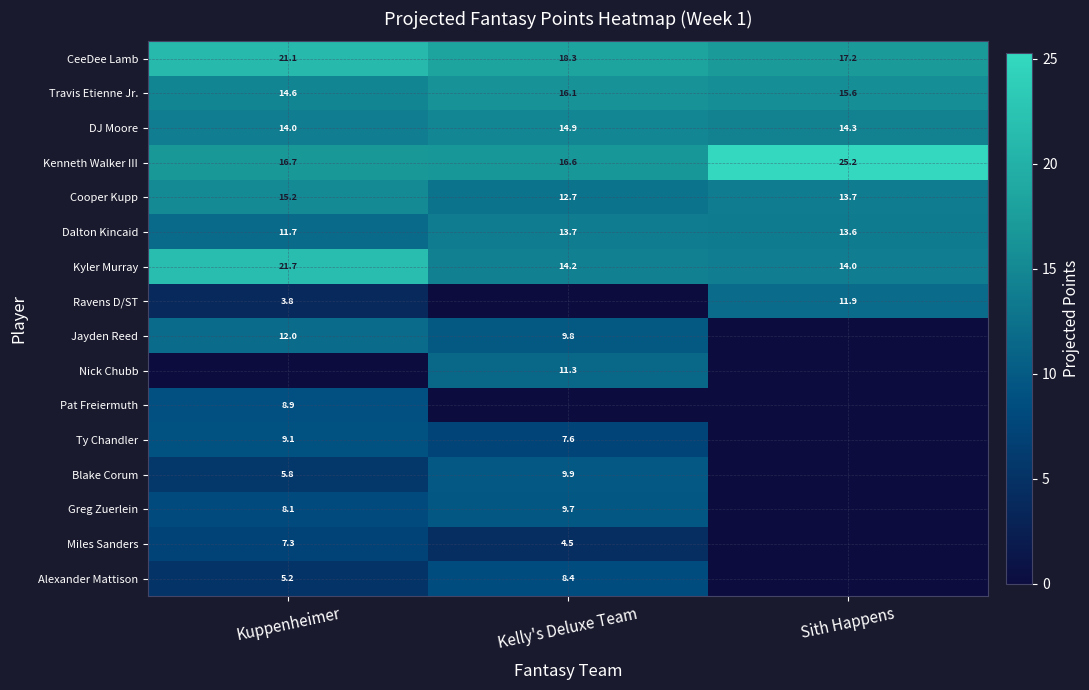

How many values in the Dalton Kincaid series are below 13?

1